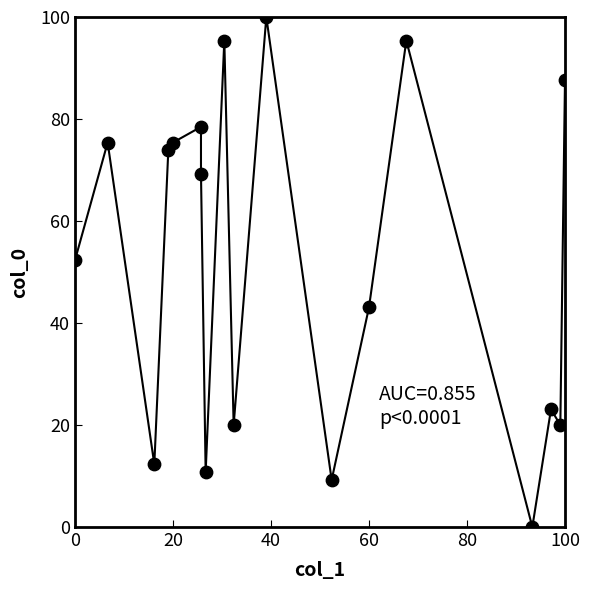

What is the range of Y values (max minus min)?

100.0